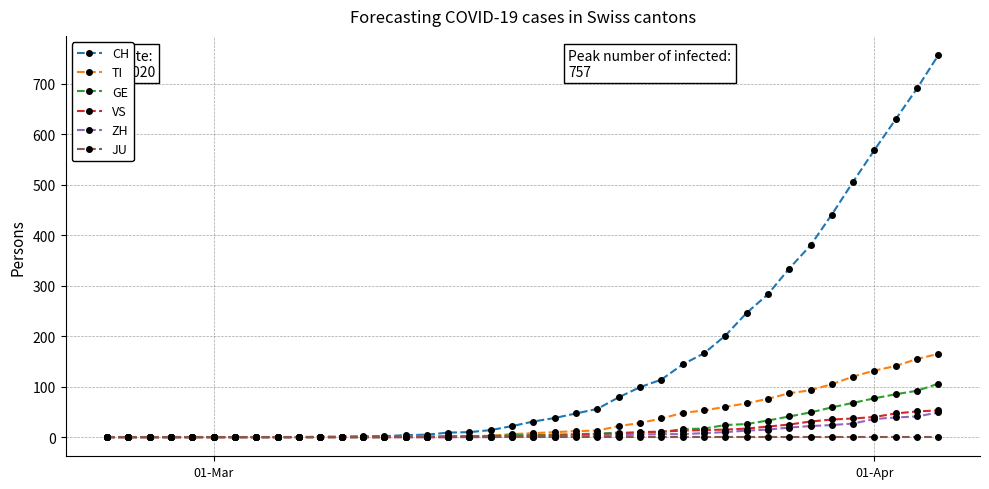

Which series has the widest spread of values?

CH